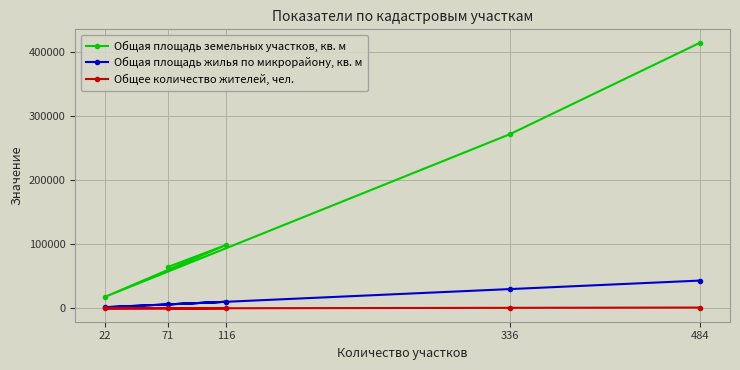

Which series has the widest spread of values?

Общая площадь земельных участков, кв. м